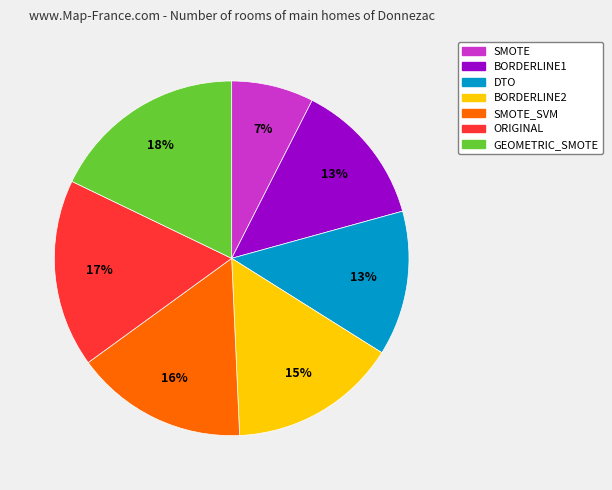

Is it true that SMOTE_SVM is 3% of the pie?

False